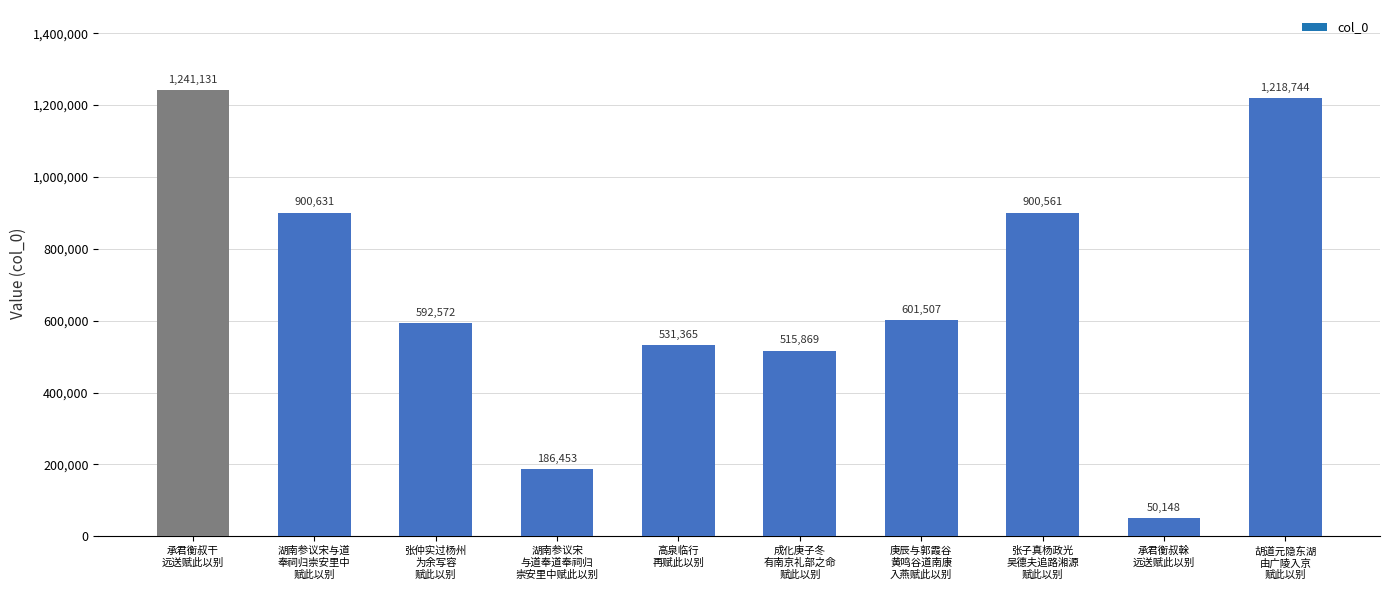

At which label is the value closest to 645639?

庚辰与郭霞谷
黄鸣谷道南康
入燕赋此以别